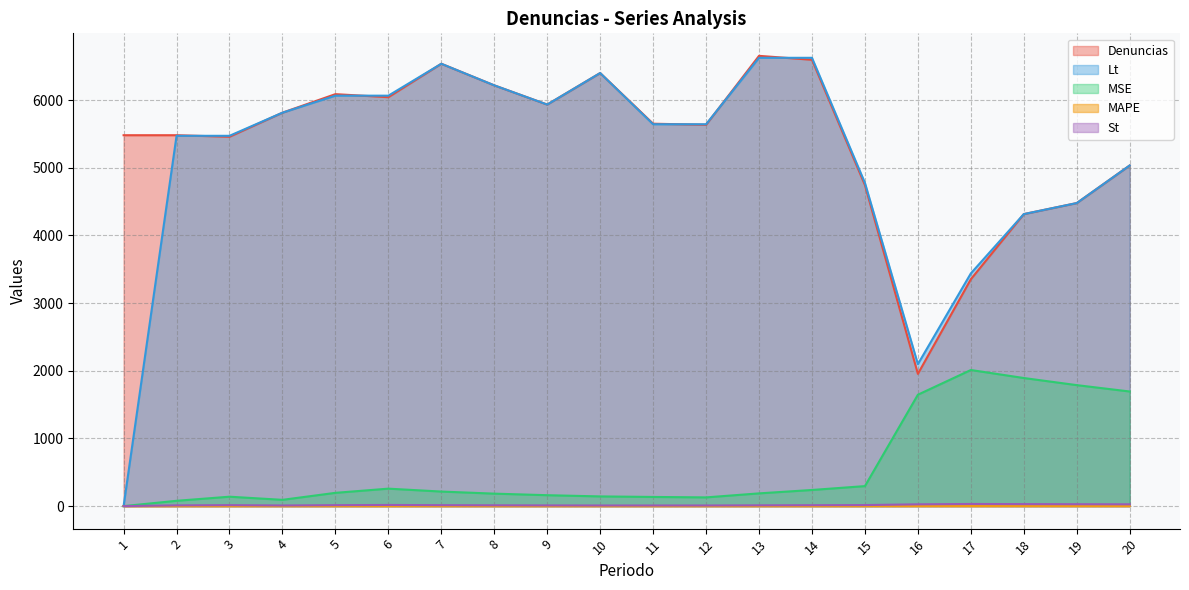

At which category does St reach its first local valley?

4